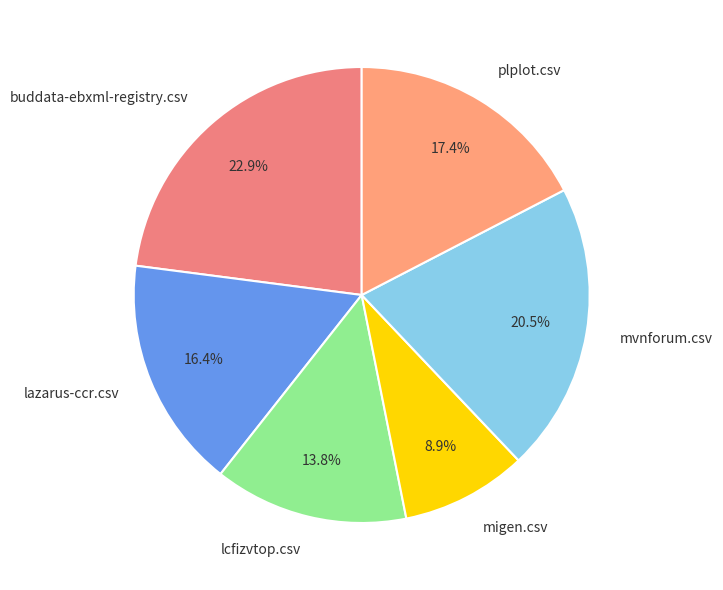

Is it true that lazarus-ccr.csv is 16% of the pie?

True